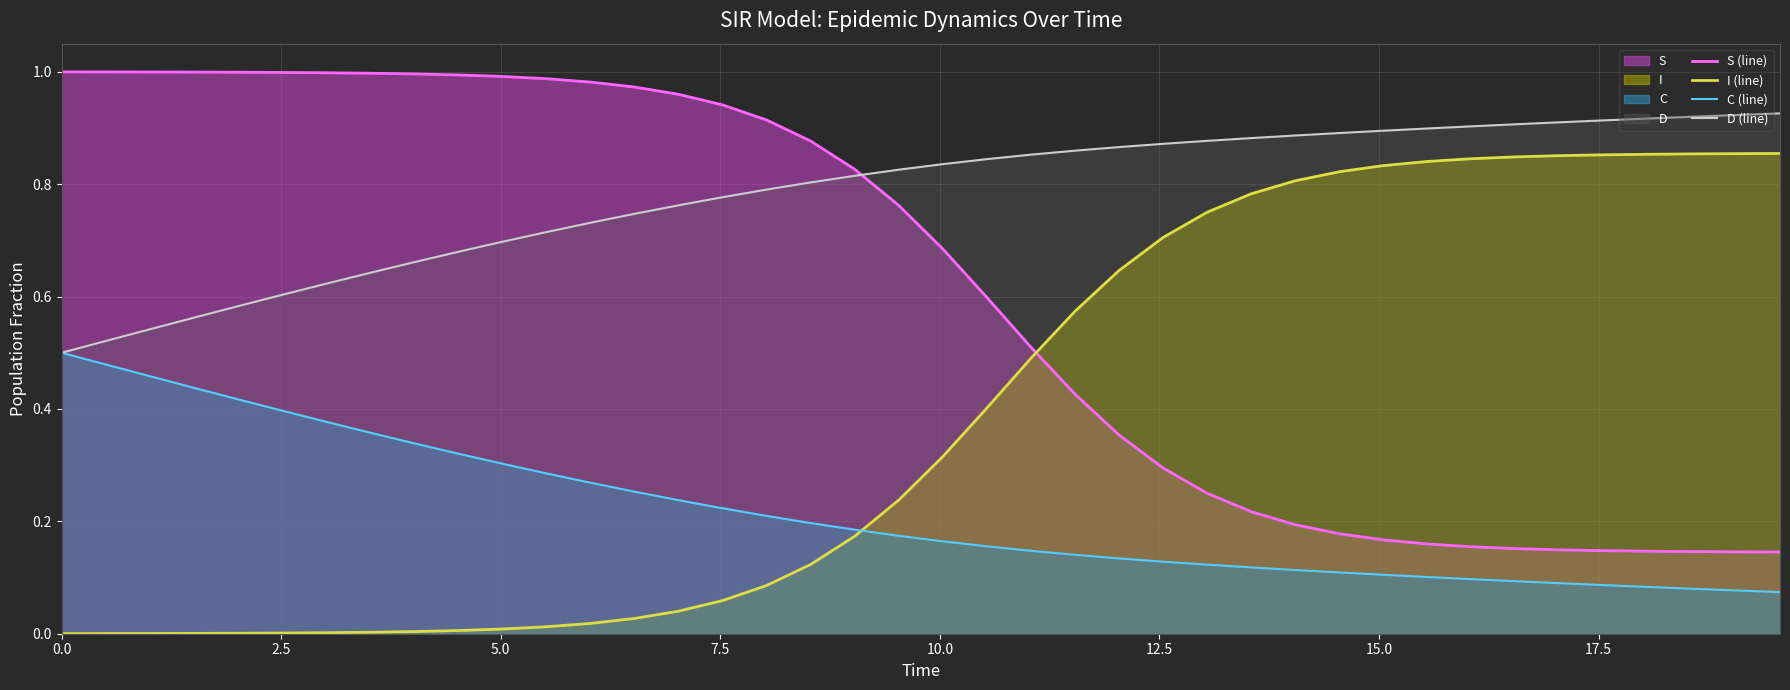

True or false: S (line) and D (line) cross at least once.

True